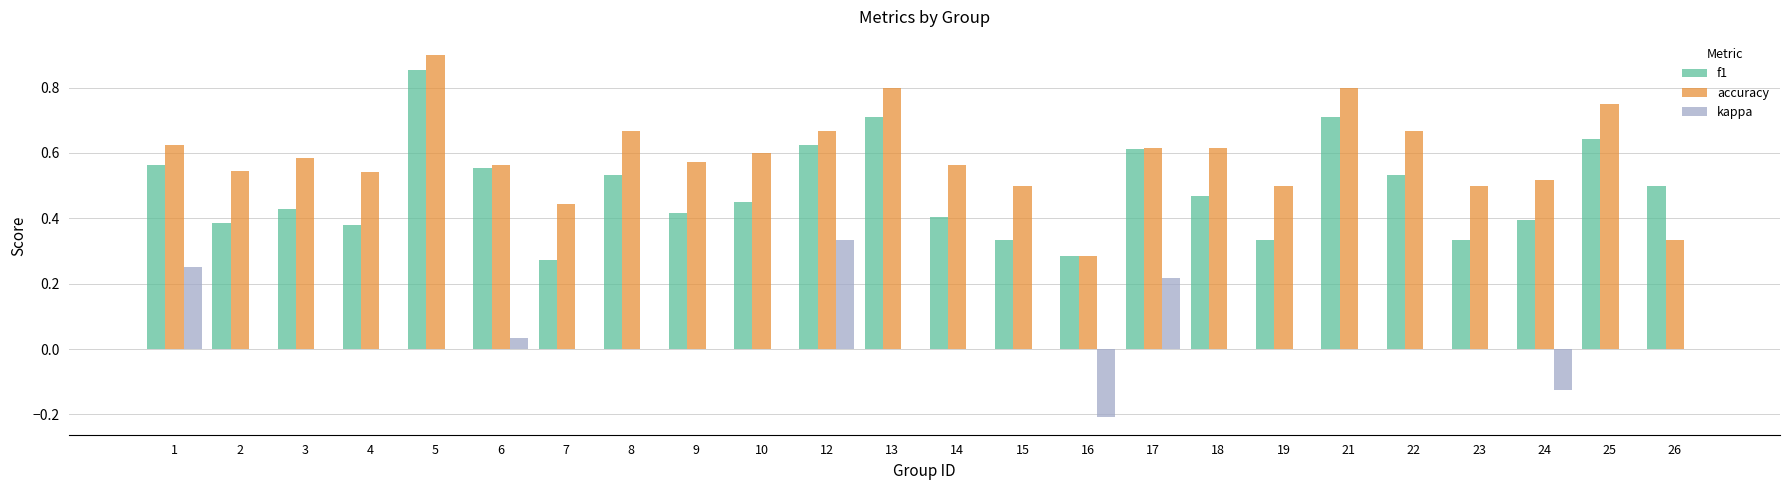

Between 3 and 16, which series saw the biggest shift?

accuracy